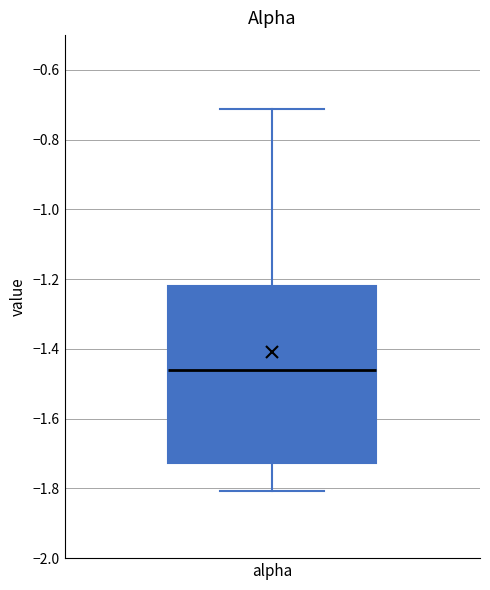

Transcribe this box plot: give where the median line is, the range the box spans, and where the two whiskers end, as read against the y-axis. The values are not printed on the chart, so give them approximately, as read against the axis.

median -1.46, box -1.72 to -1.22, whiskers -1.80 to -0.72